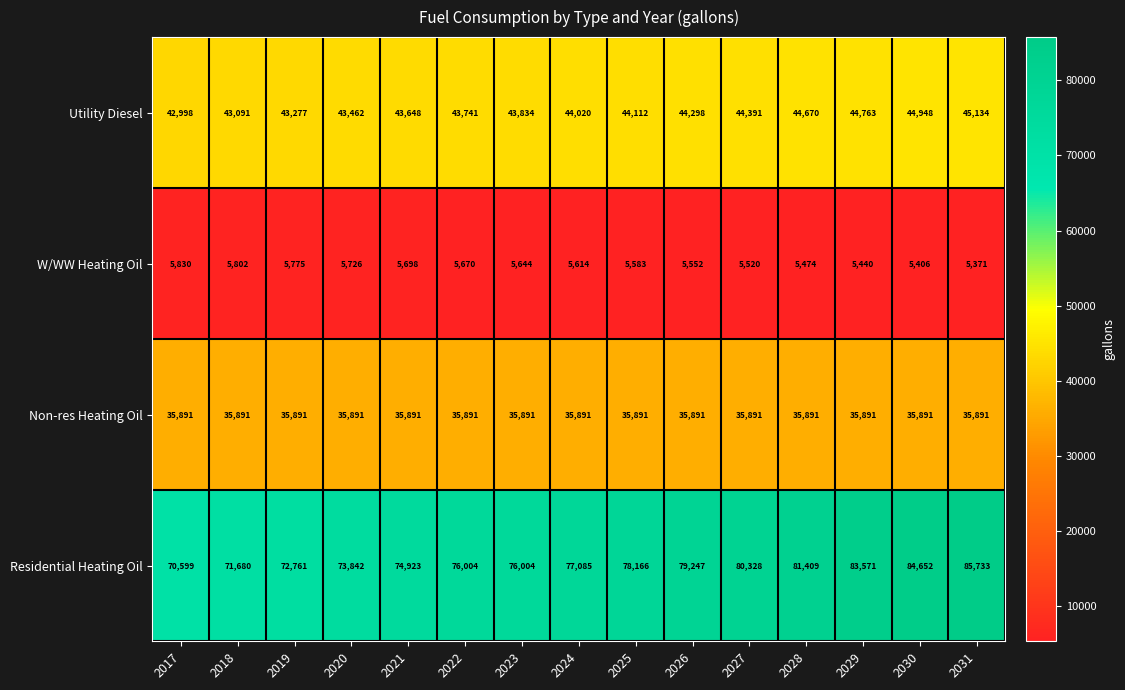

What is the approximate value of Utility Diesel at 2025?

44112